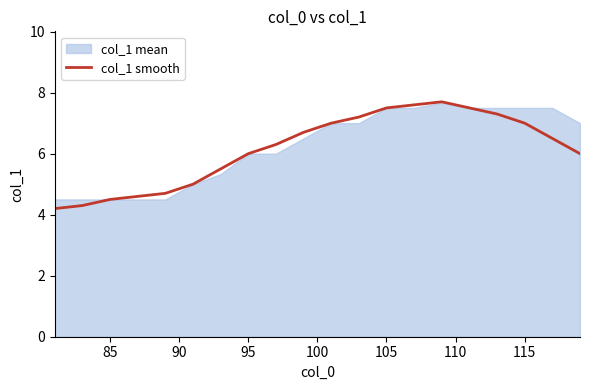

What is the minimum value for col_1 smooth?

4.2